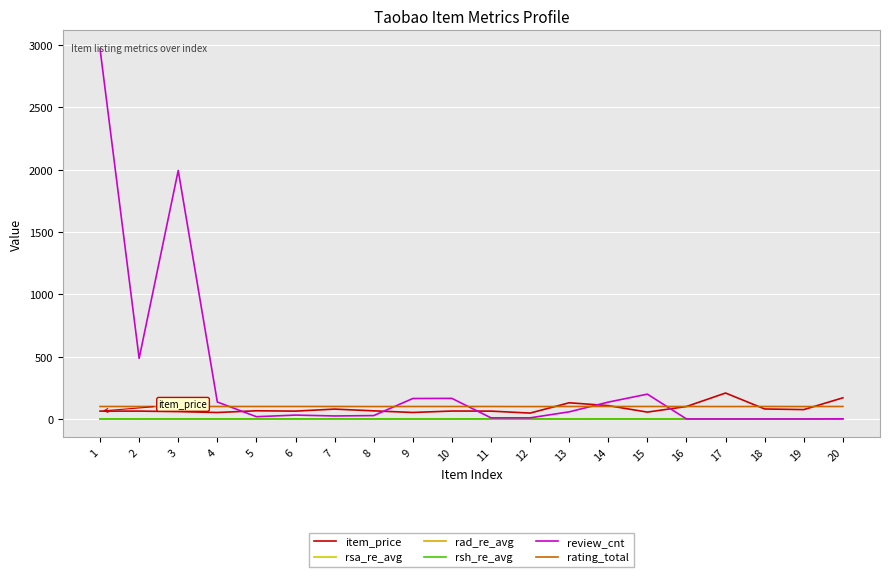

What is the average value of the rsh_re_avg series?

0.3